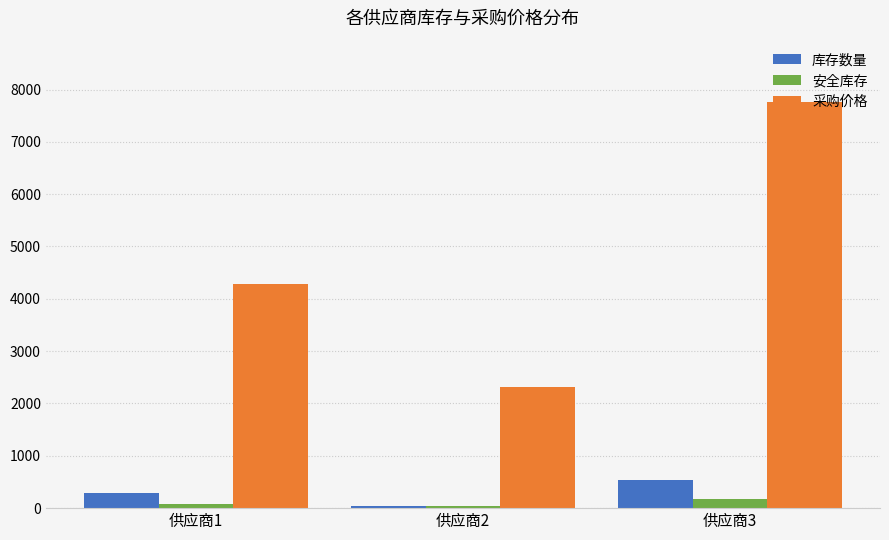

What is the sum of the 安全库存 values at 供应商2 and 供应商1?

124